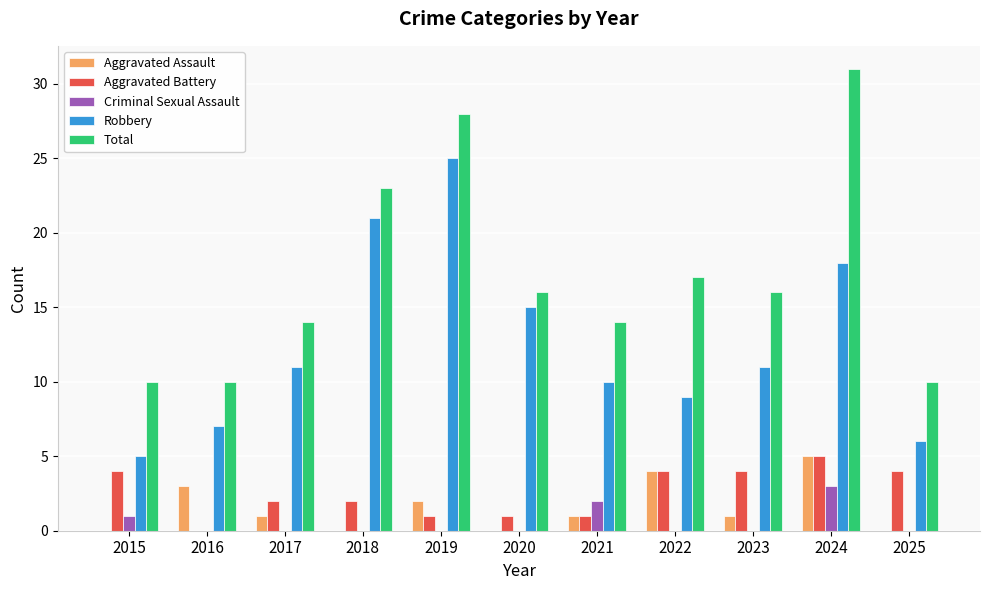

The value of Robbery at 2025 is 6. True or false?

True